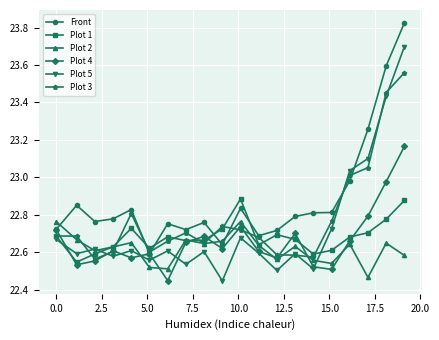

What are all the series names shown in the legend?

Front, Plot 1, Plot 2, Plot 4, Plot 5, Plot 3